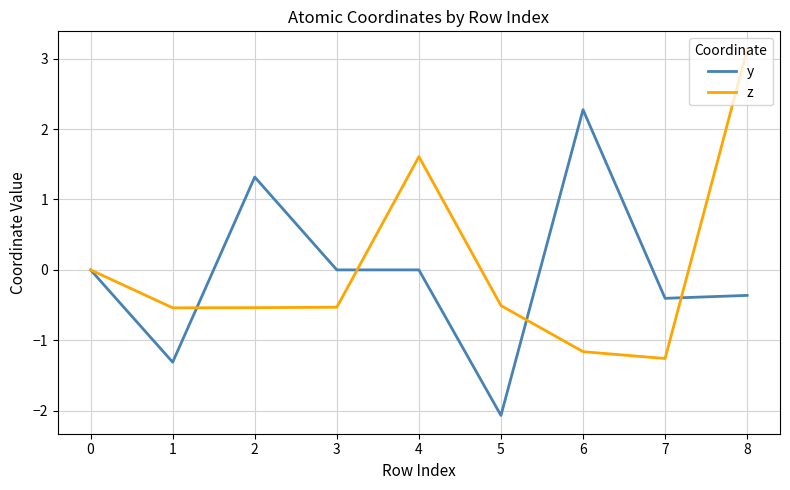

How many series are shown in this chart?

2